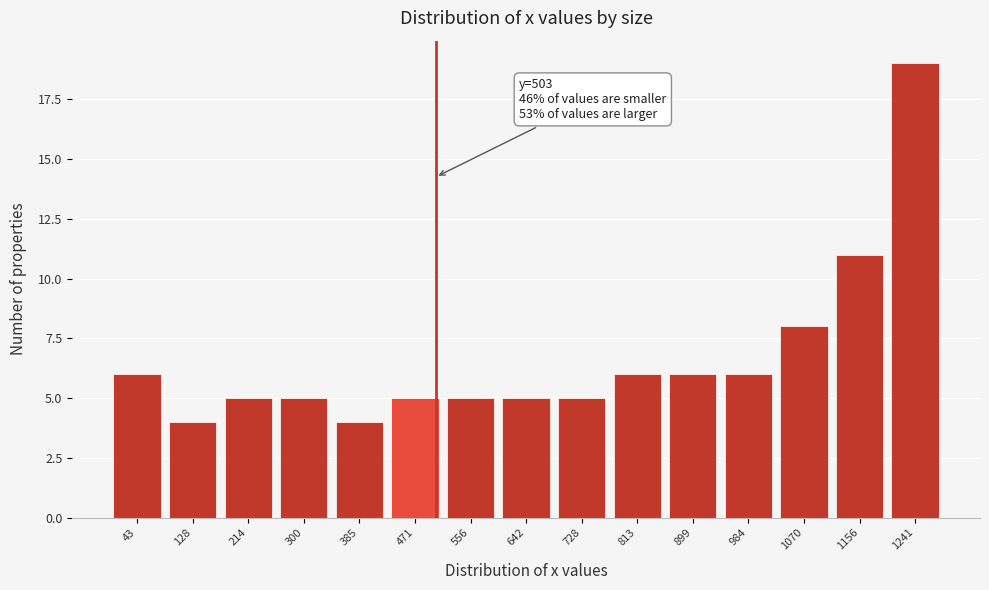

Over which range of the x-axis is the bar tallest?

1200 to 1280